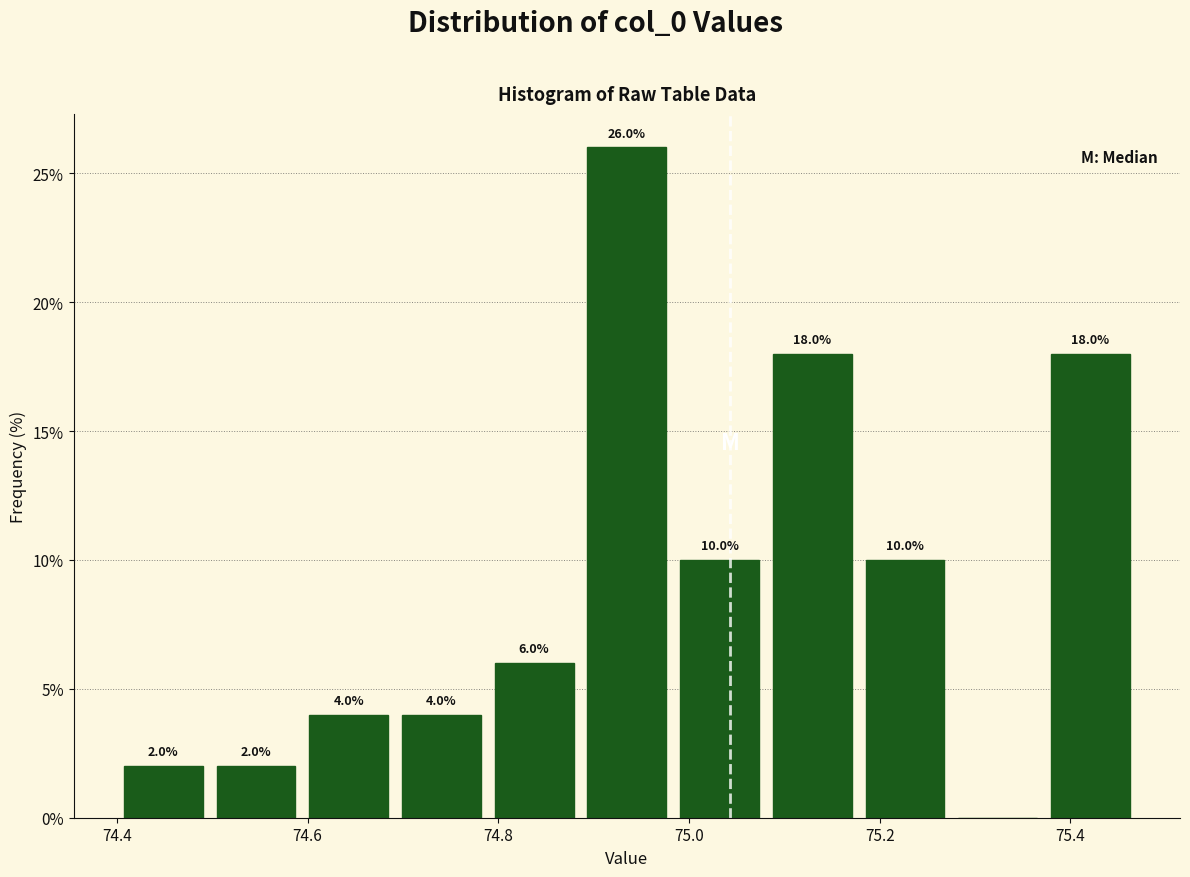

Over which range of the x-axis is the bar tallest?

74.88 to 74.98